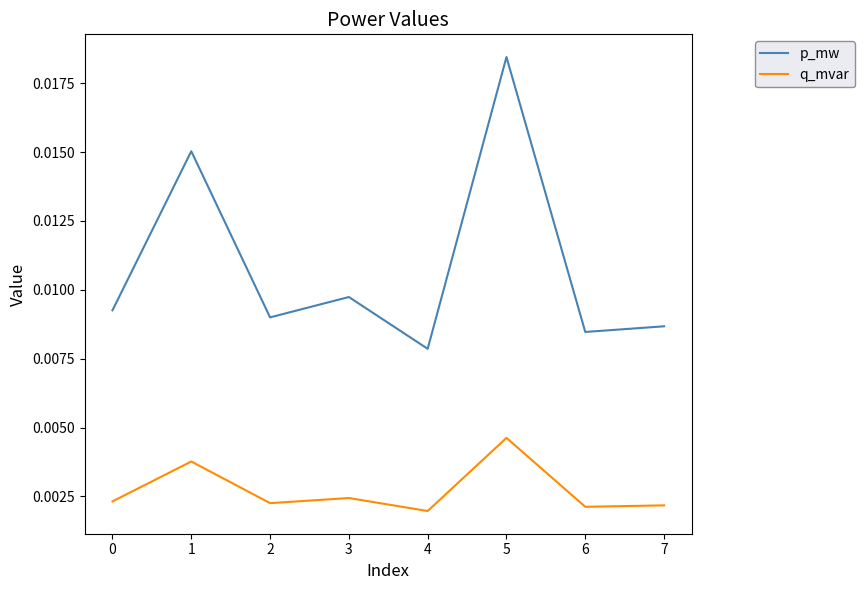

List the series in order of their peak value, highest first.

p_mw, q_mvar